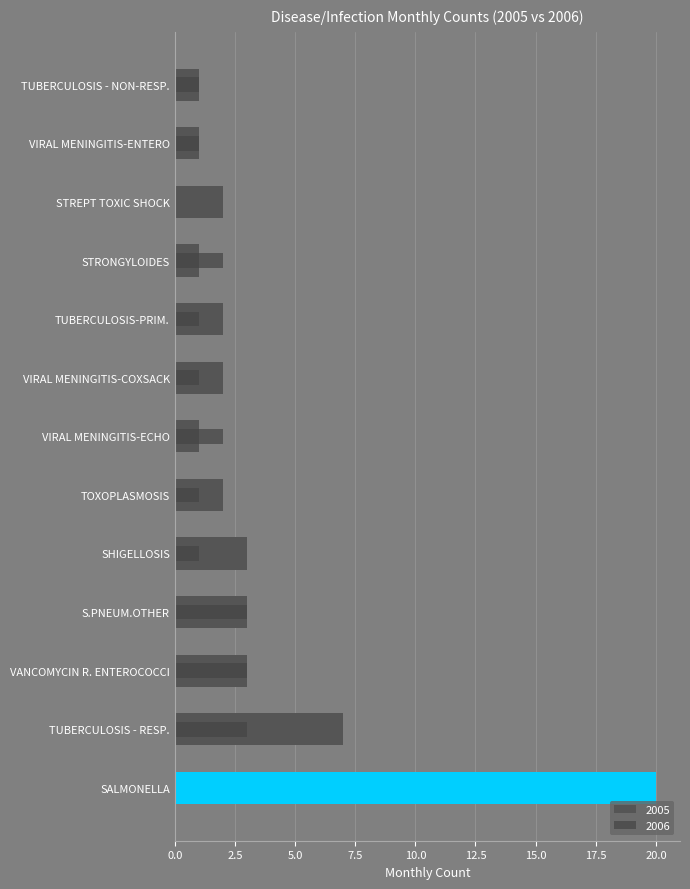

How many bars are there in each group?

2